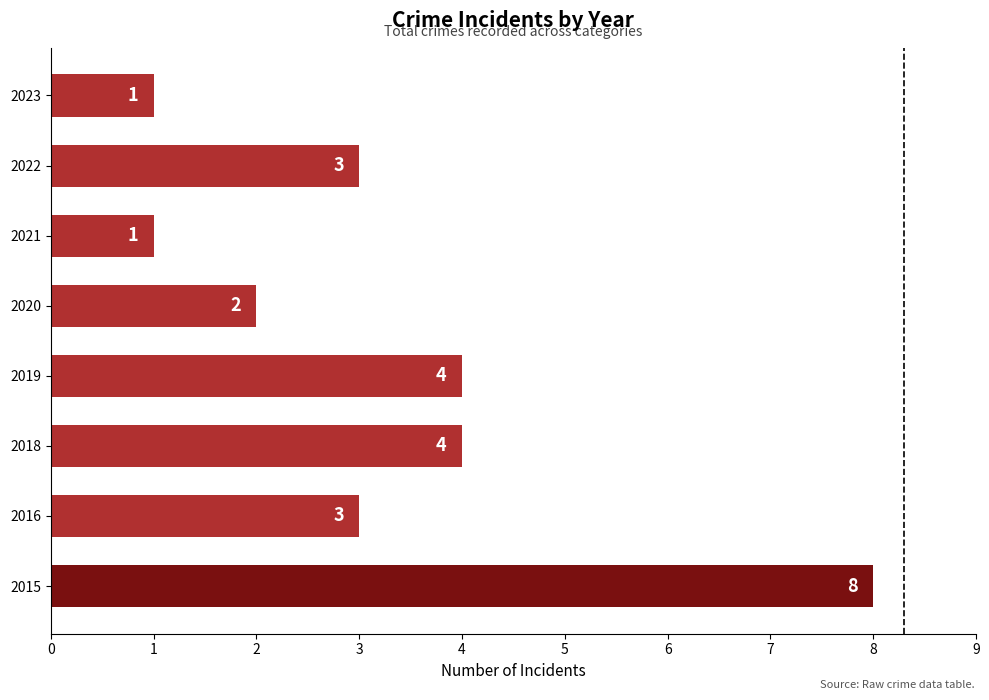

Between 2016 and 2015, which is larger?

2015